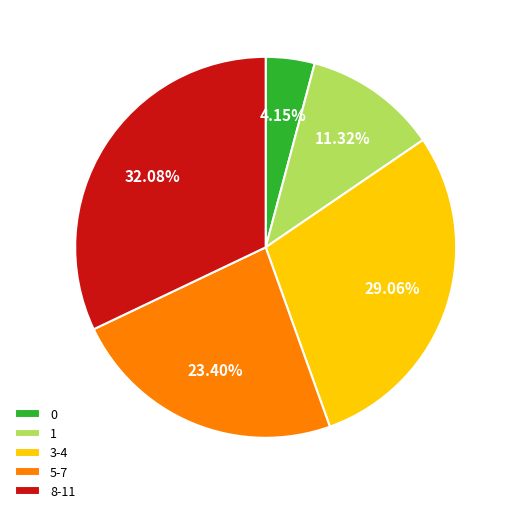

Is the sum of 0 and 8-11 greater than half?

No